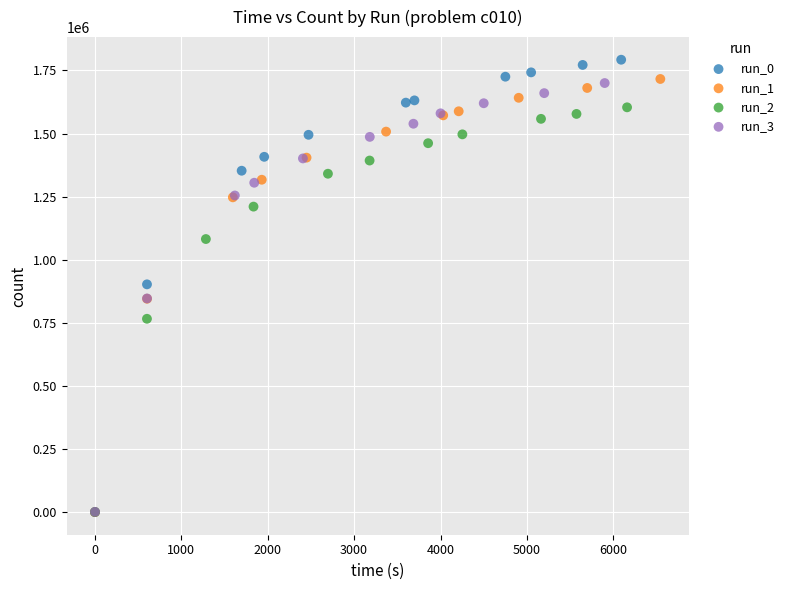

What are all the series names shown in the legend?

run_0, run_1, run_2, run_3